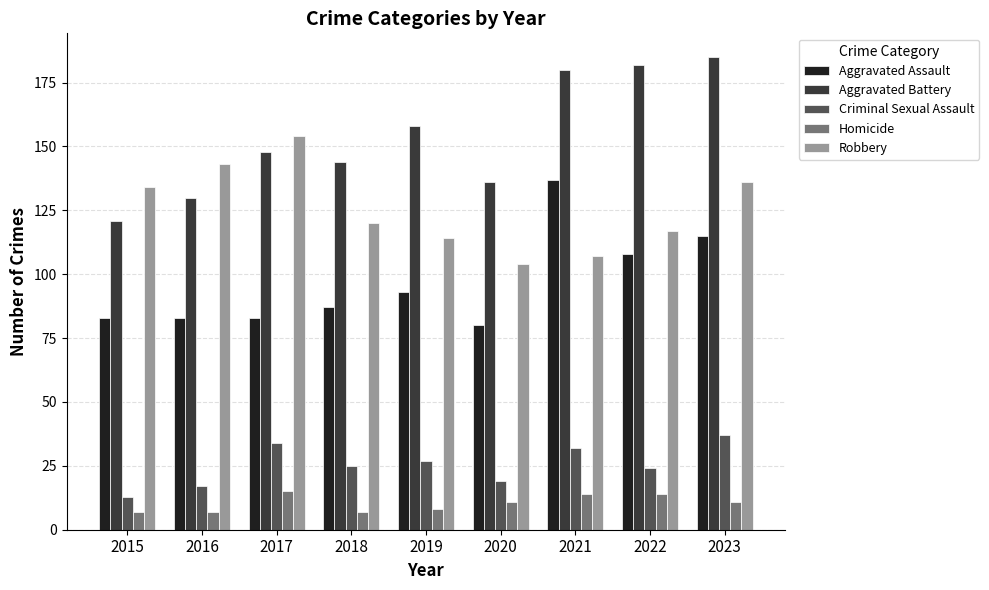

What is the value of the Homicide bar at the 4th from the left?

7